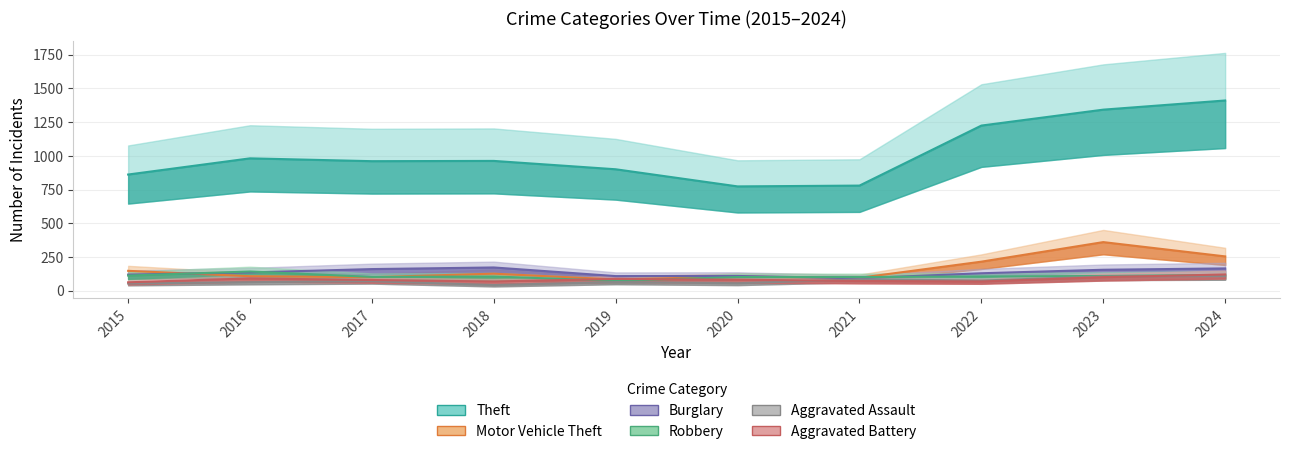

Which series has the widest spread of values?

Theft